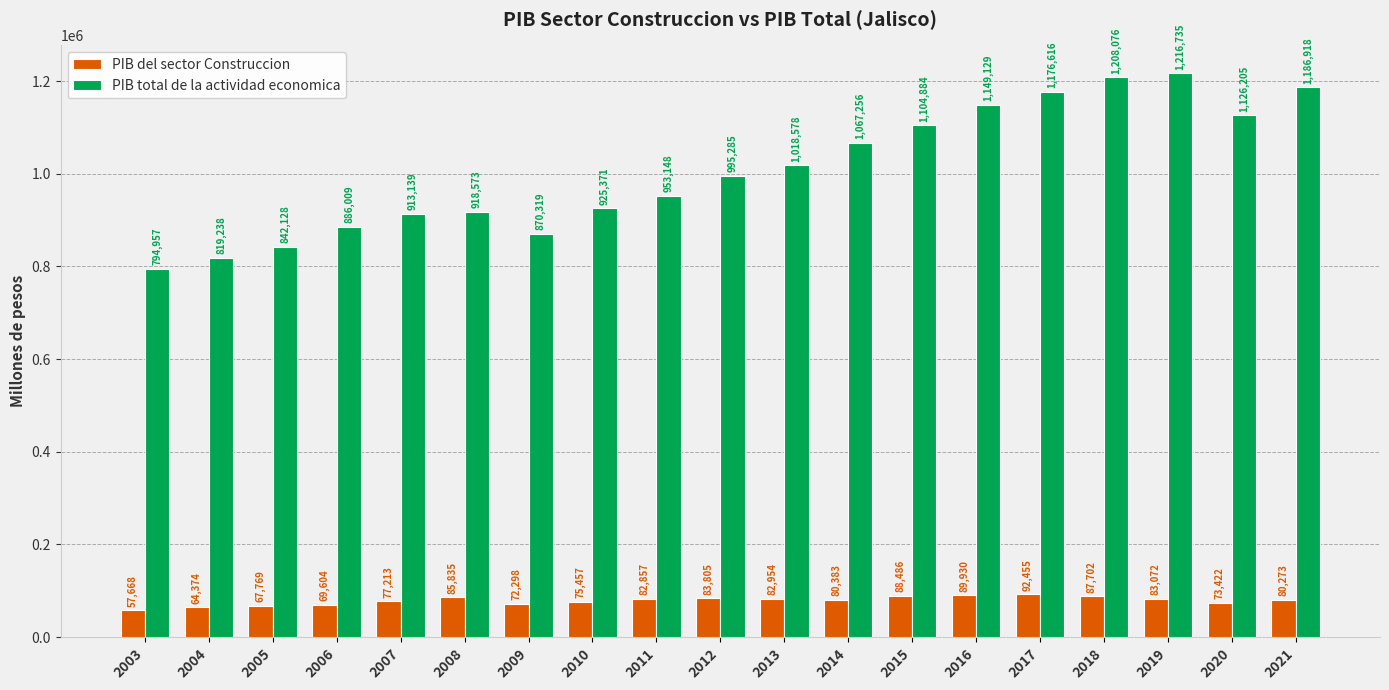

How many series are shown in this chart?

2